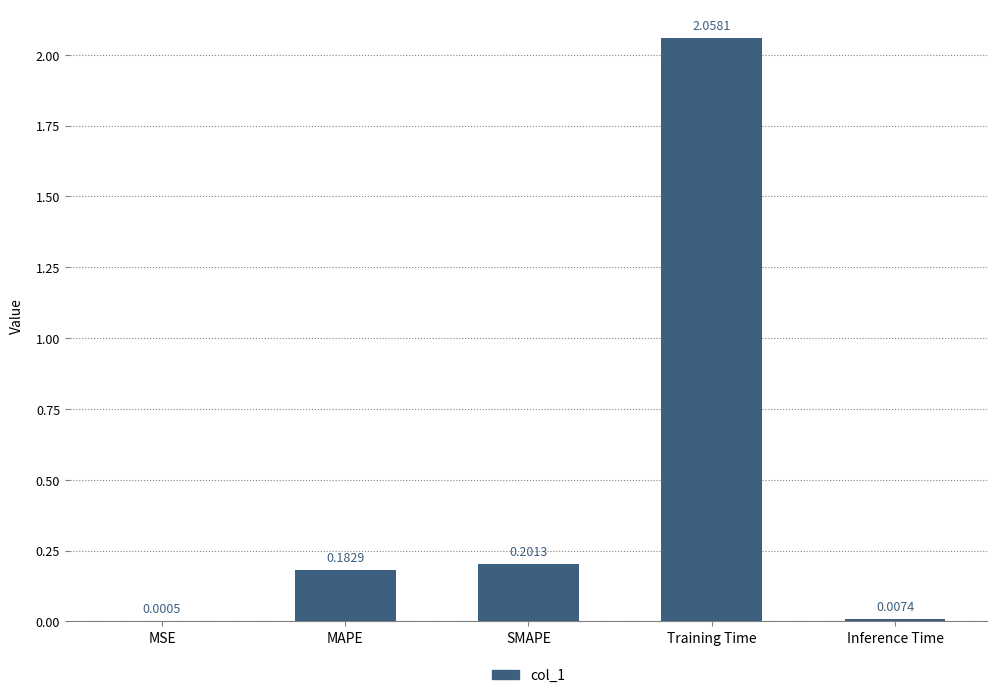

Approximately how many times larger is the value at MAPE compared to Training Time?

0.1